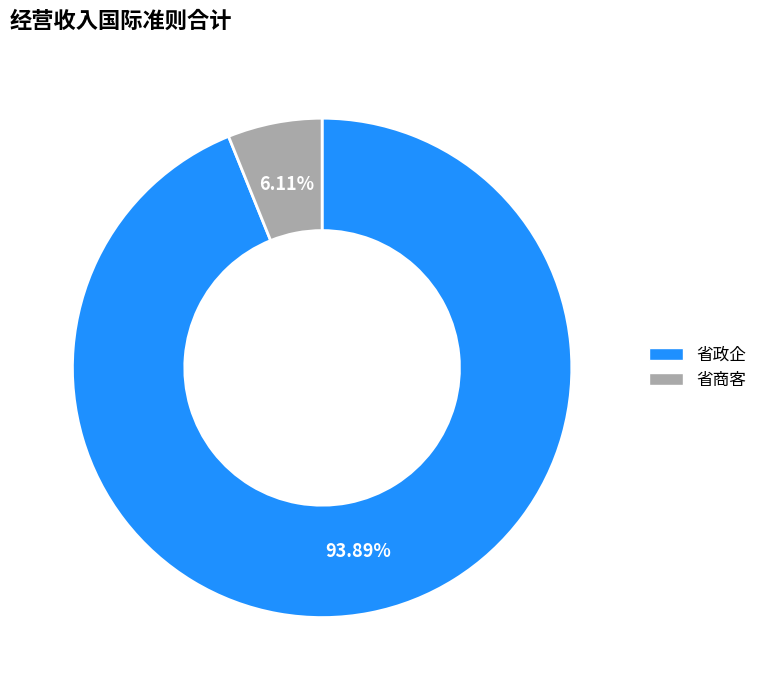

Which has a higher value, 省商客 or 省政企?

省政企